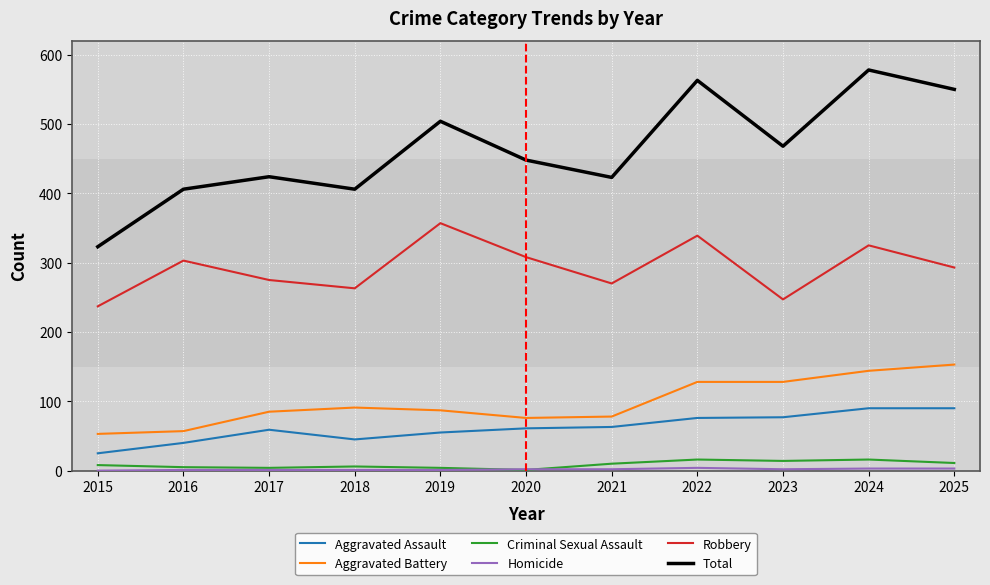

What is the total value across all series at 2022?

1126